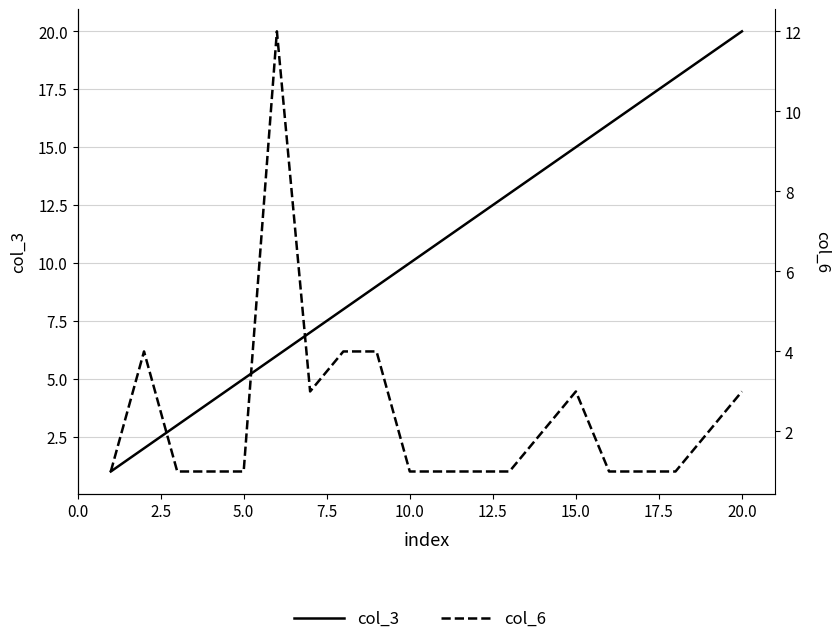

List the series in order of their overall mean, lowest first.

col_6, col_3